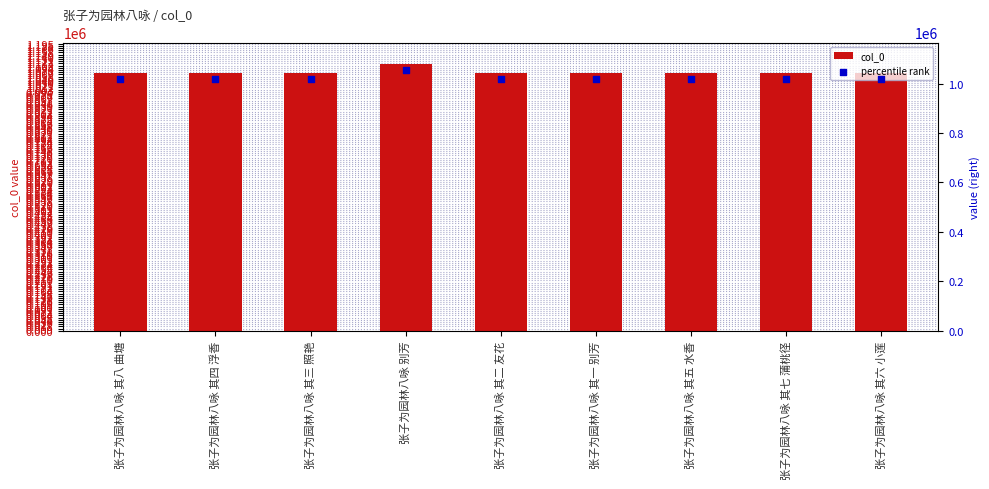

Which series has the largest Y range (max minus min)?

col_0